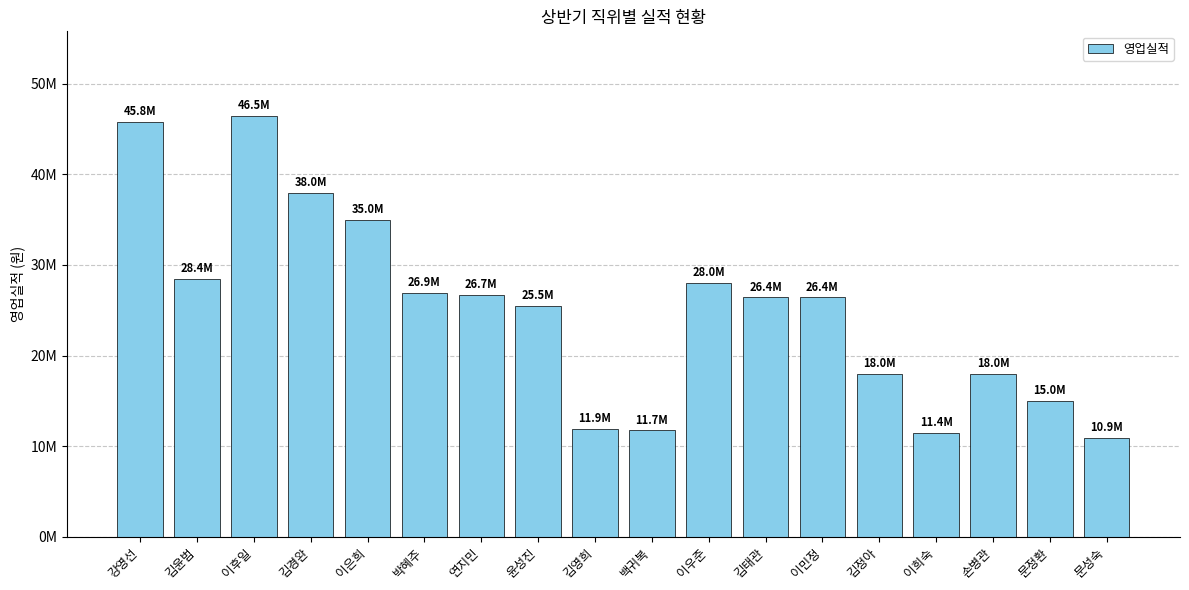

Are the bars horizontal?

No